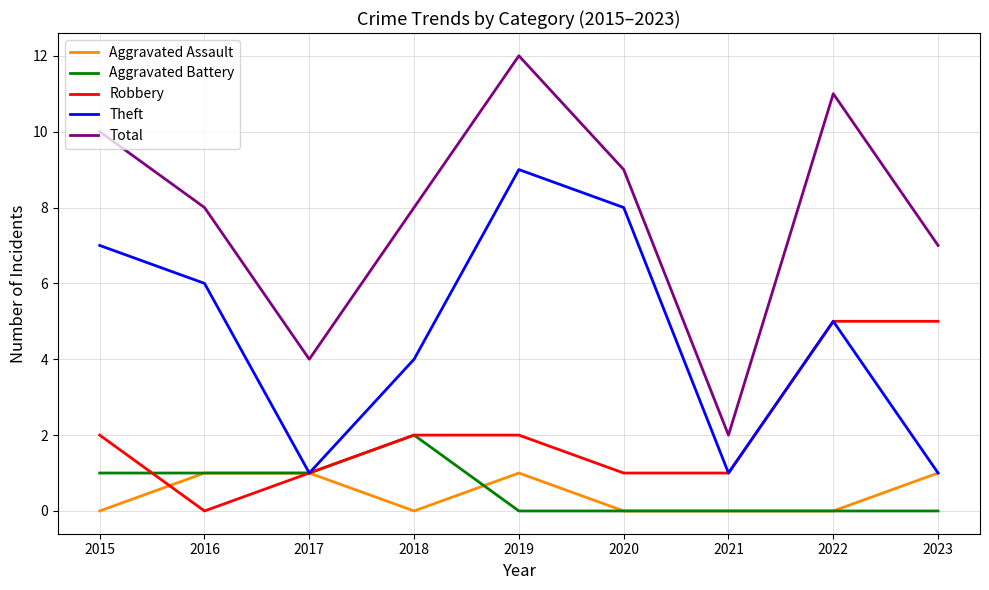

Between 2020 and 2023, which series saw the biggest shift?

Theft